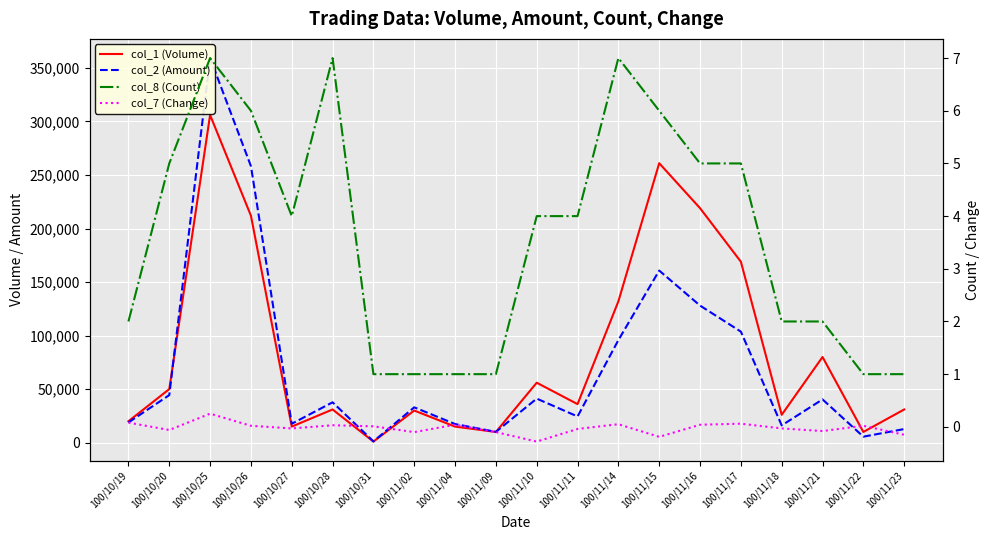

What is the value of the col_7 (Change) point at the 2nd from the left?

-0.1